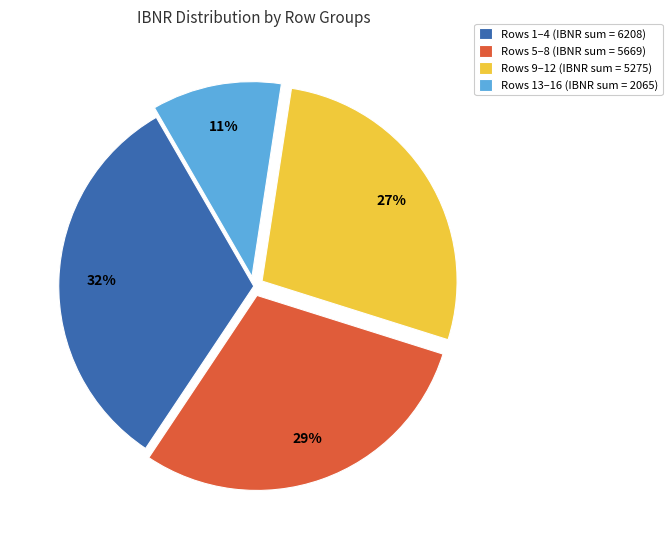

To the nearest percent, what is the average slice percentage?

25%